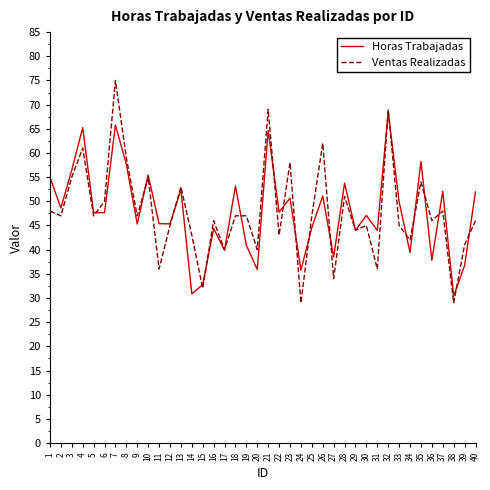

True or false: Horas Trabajadas has more than 0 points higher than both neighbors.

True